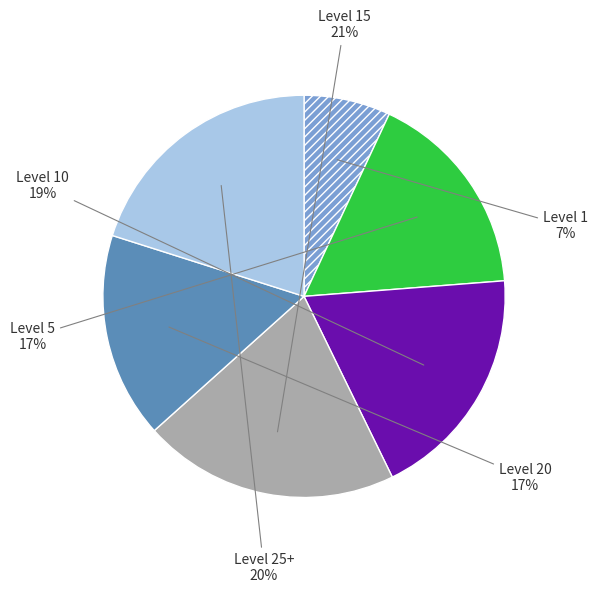

To the nearest percent, what is the difference between the largest and smallest slice percentages?

14%